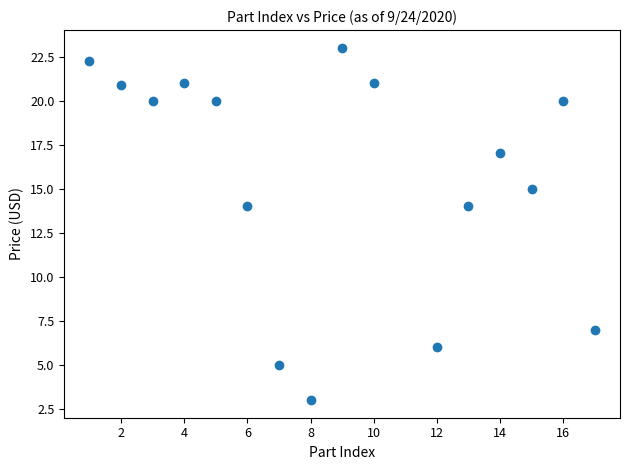

What is the range of X values (max minus min)?

16.0